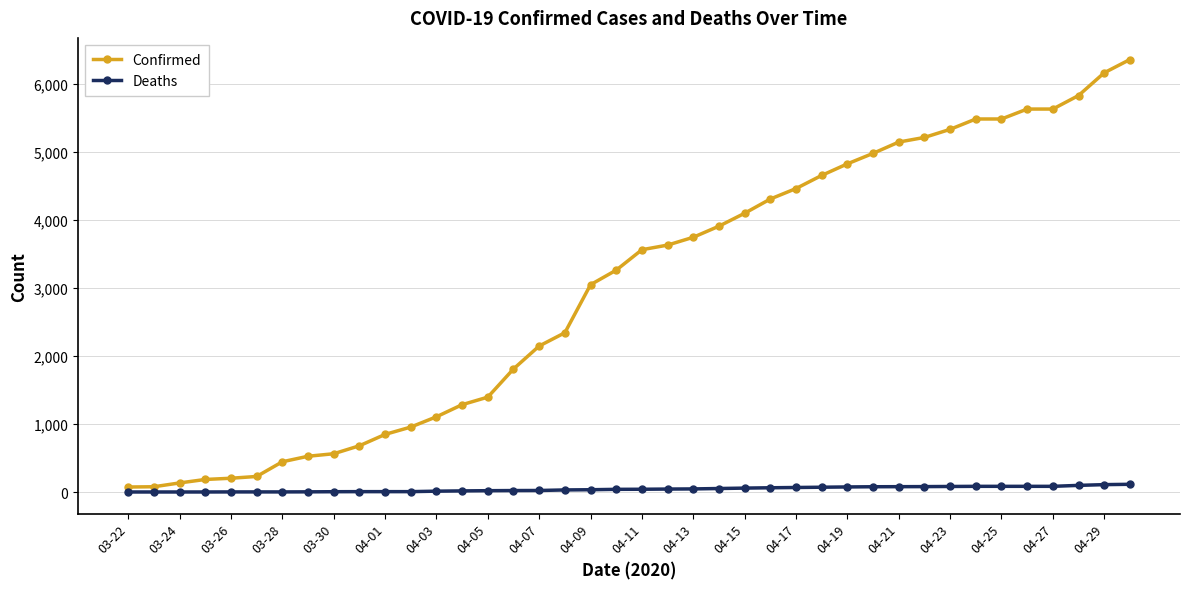

What is the average value of the Deaths series?

43